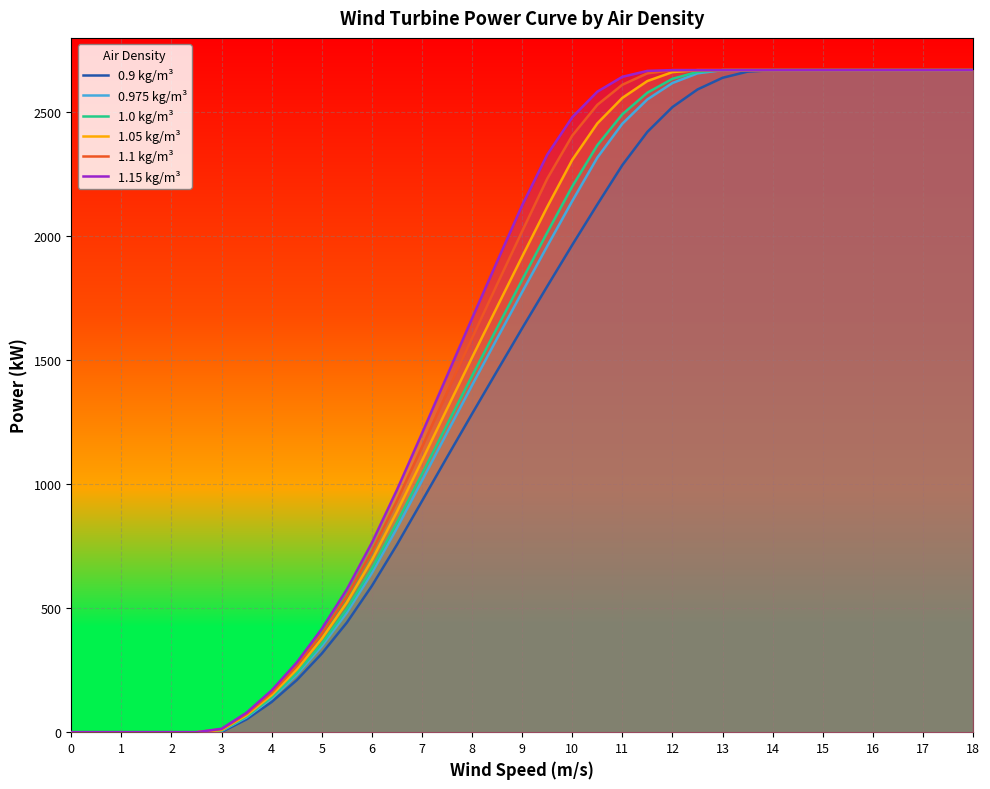

How many distinct data groups are displayed?

6